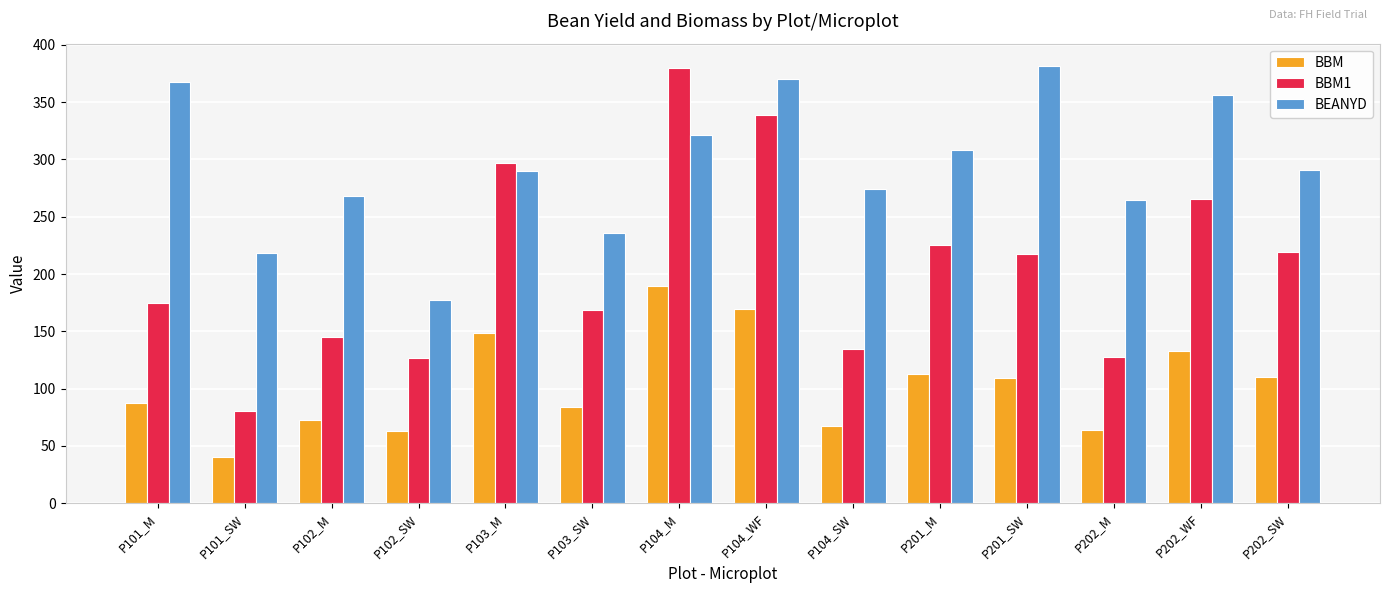

What is the sum of the BBM values at P201_M and P104_SW?

179.6